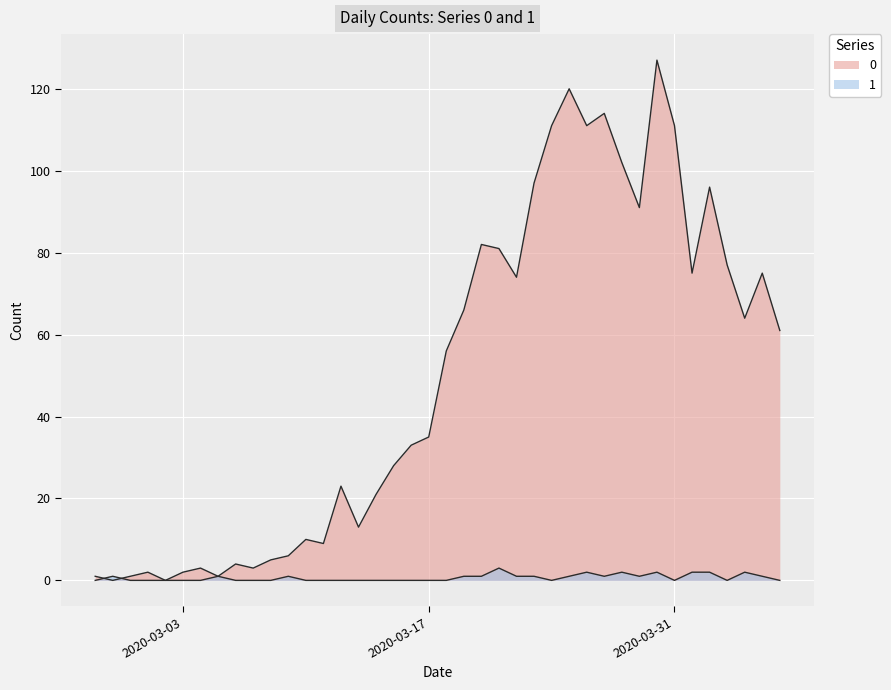

Is the value of 0 at 2020-03-17 greater than the value of 1 at 2020-04-03?

Yes